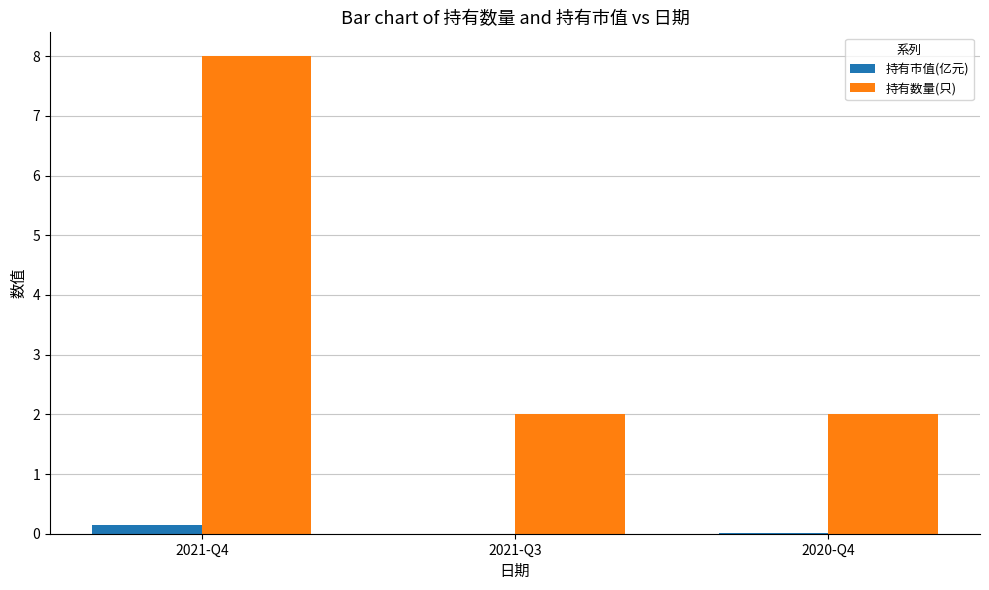

What is the sum of all 持有数量(只) values?

12.0